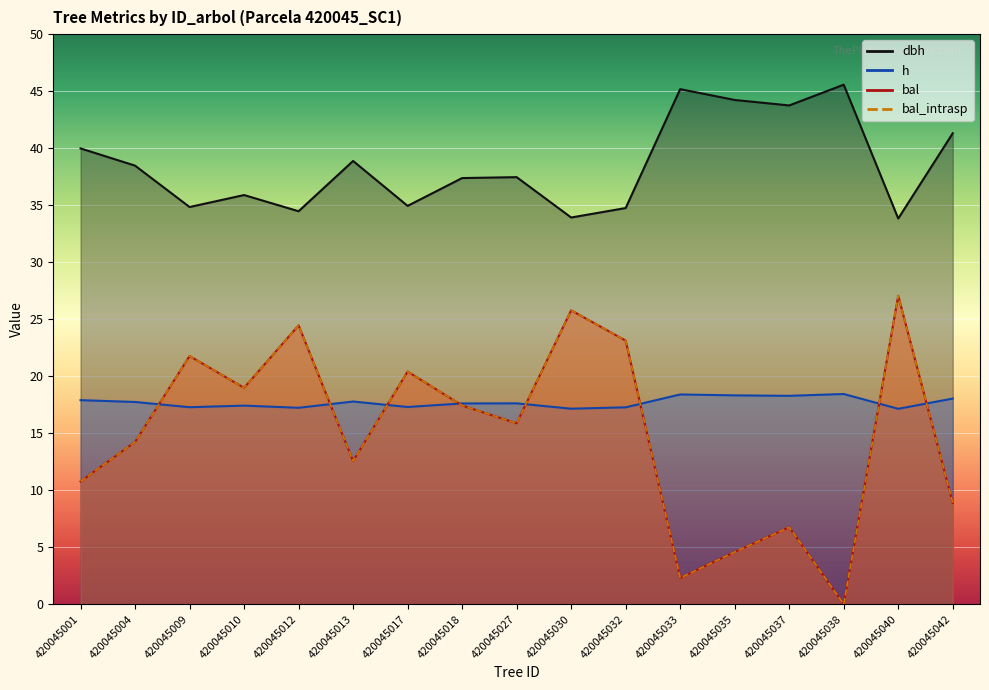

True or false: dbh and h intersect in this chart.

False